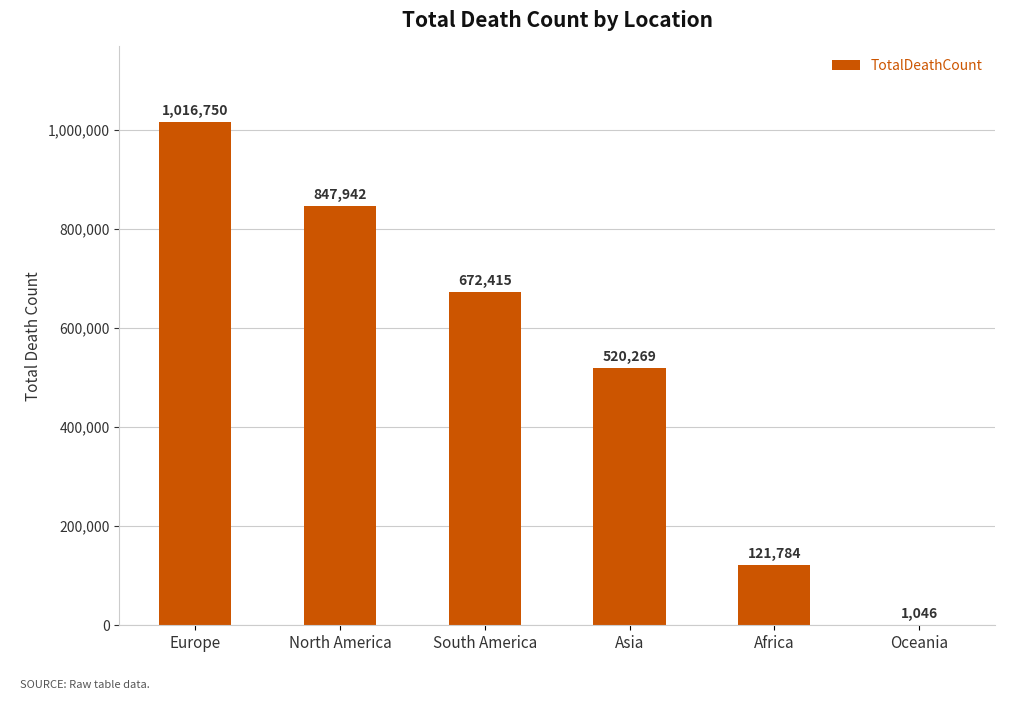

How many data points does each series have?

6